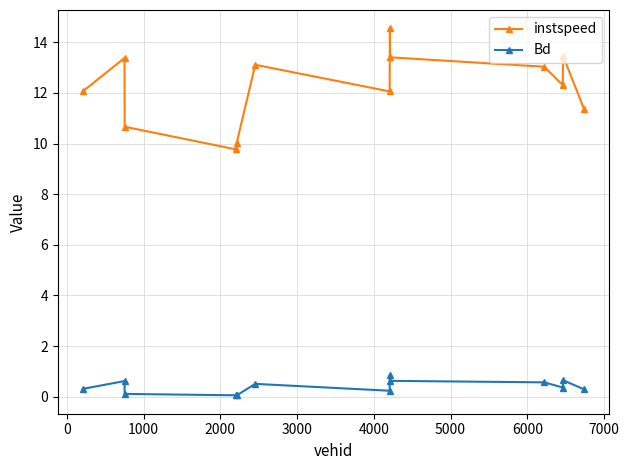

What is the lowest value of the Bd series?

0.1